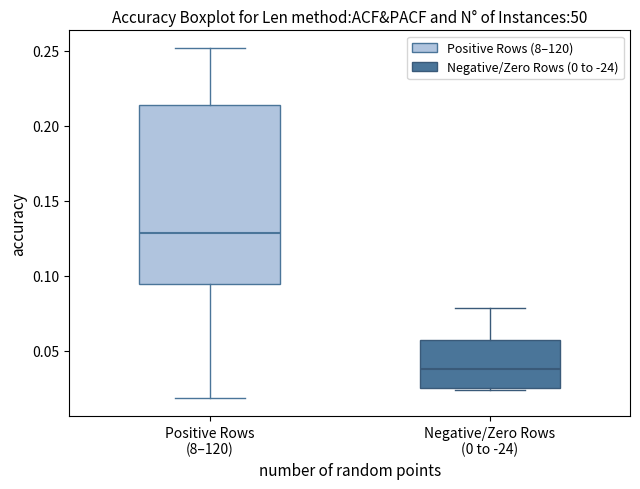

Reading left to right, read every box against the y-axis: the position of its median line, the range the box covers, and the ends of its whiskers. The values are not printed on the chart, so give them approximately, as read against the axis.

Positive Rows (8–120): median 0.130, box 0.095 to 0.215, whiskers 0.020 to 0.250
Negative/Zero Rows (0 to -24): median 0.040, box 0.025 to 0.055, whiskers 0.025 (just below the box's lower edge) to 0.080